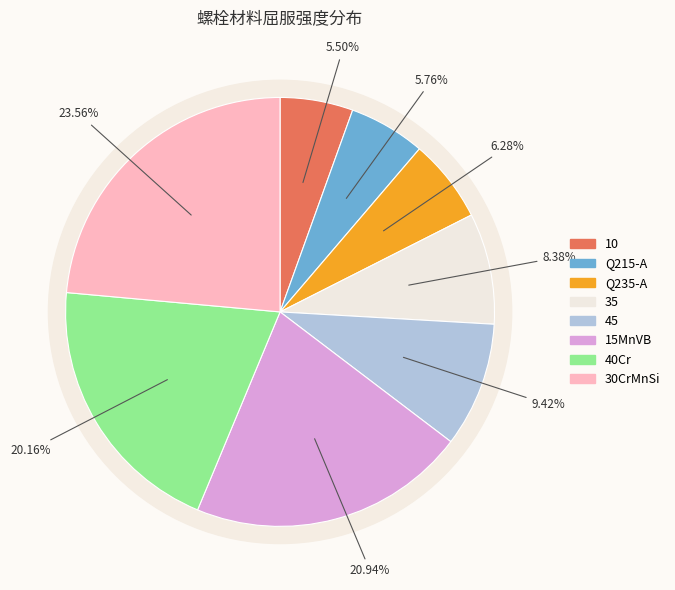

Rank the categories by value from lowest to highest.

10, Q215-A, Q235-A, 35, 45, 40Cr, 15MnVB, 30CrMnSi